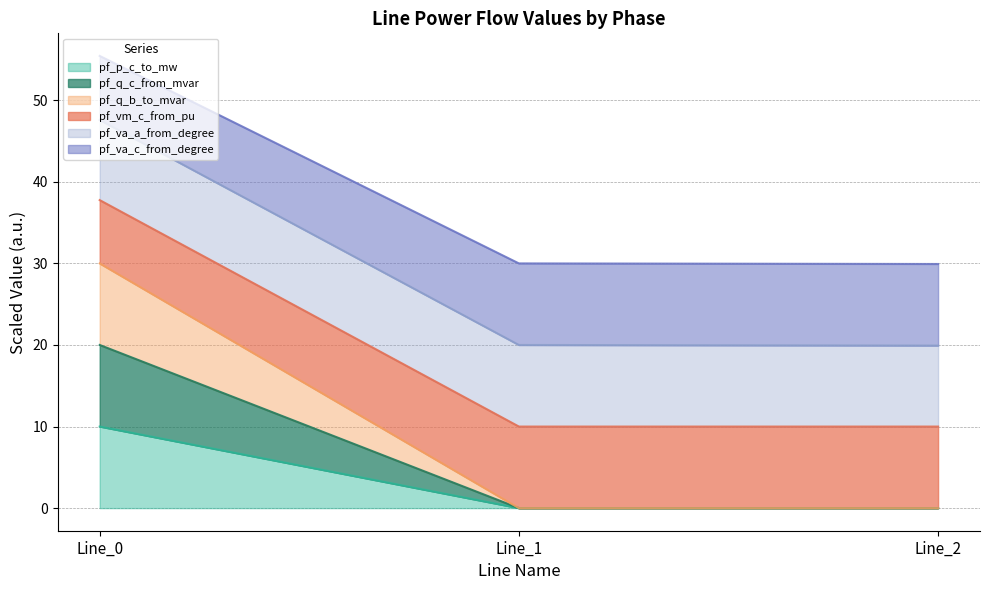

True or false: pf_va_c_from_degree has a value of 28.4 at Line_1.

False